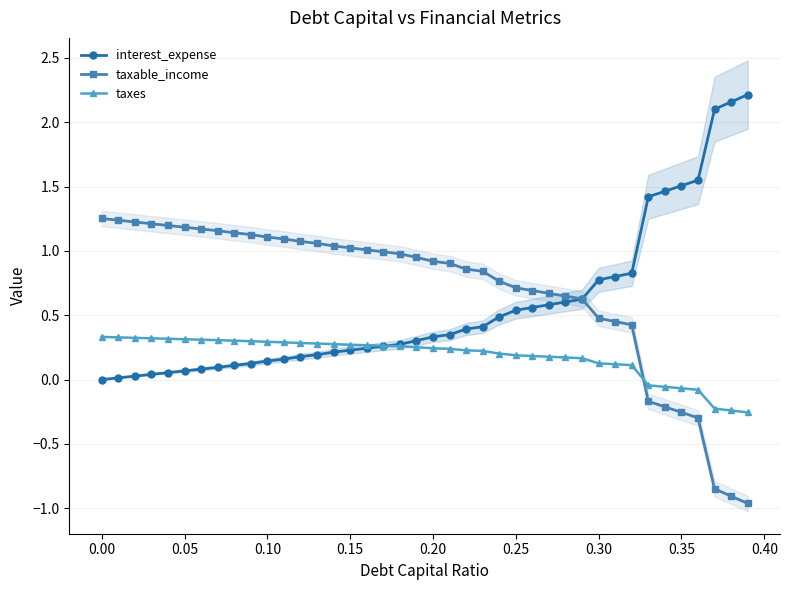

True or false: taxable_income has more than 1 points higher than both neighbors.

False